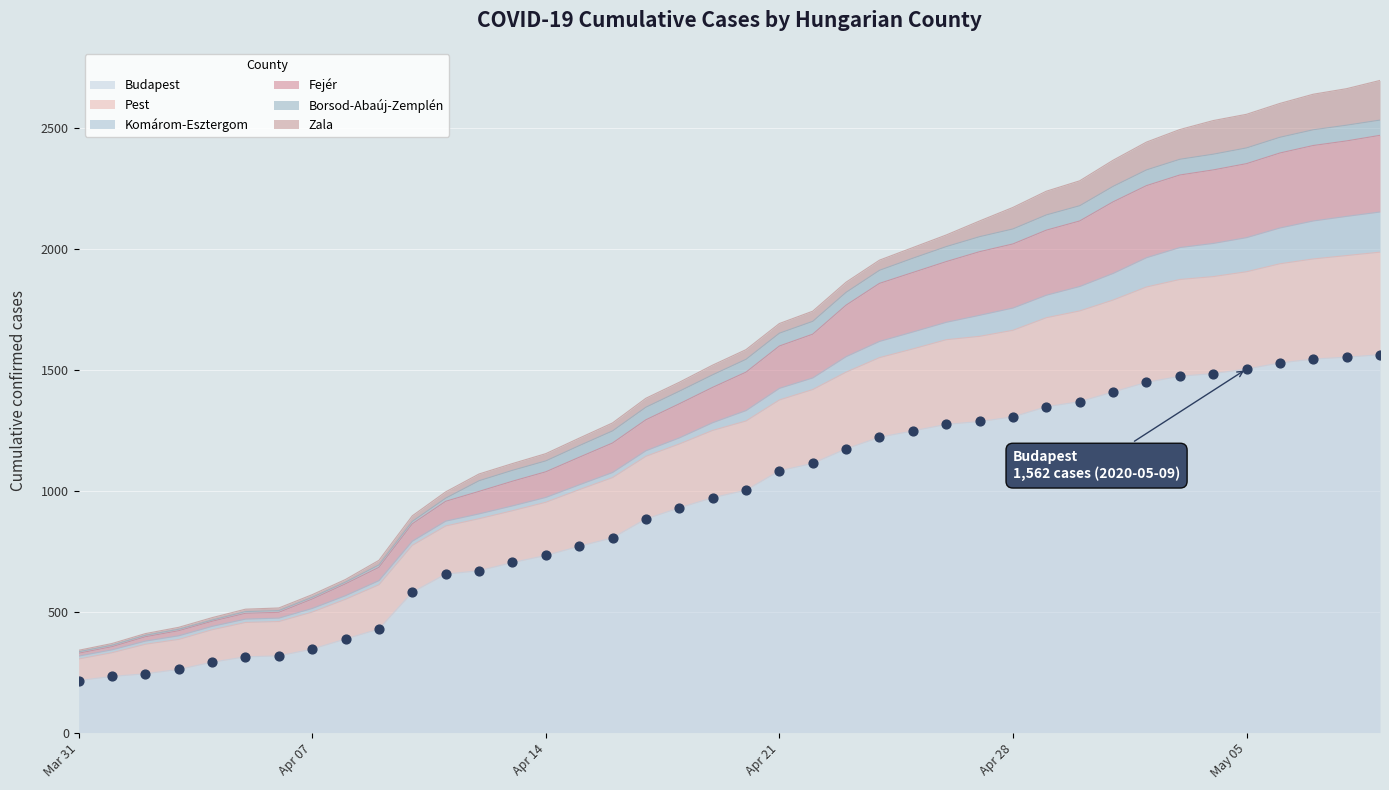

At which category is the sum across all series the highest?

2020-05-09